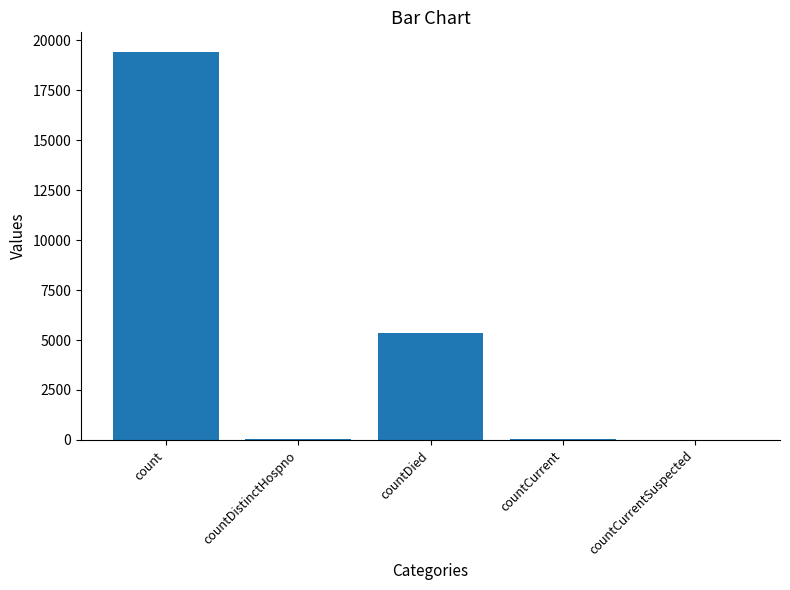

How many categories are shown in the chart?

5